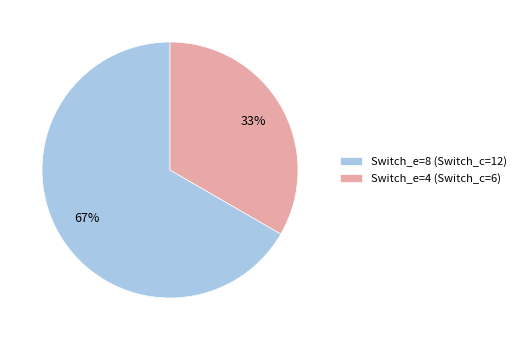

True or false: Switch_e=8 accounts for 54% of the total.

False